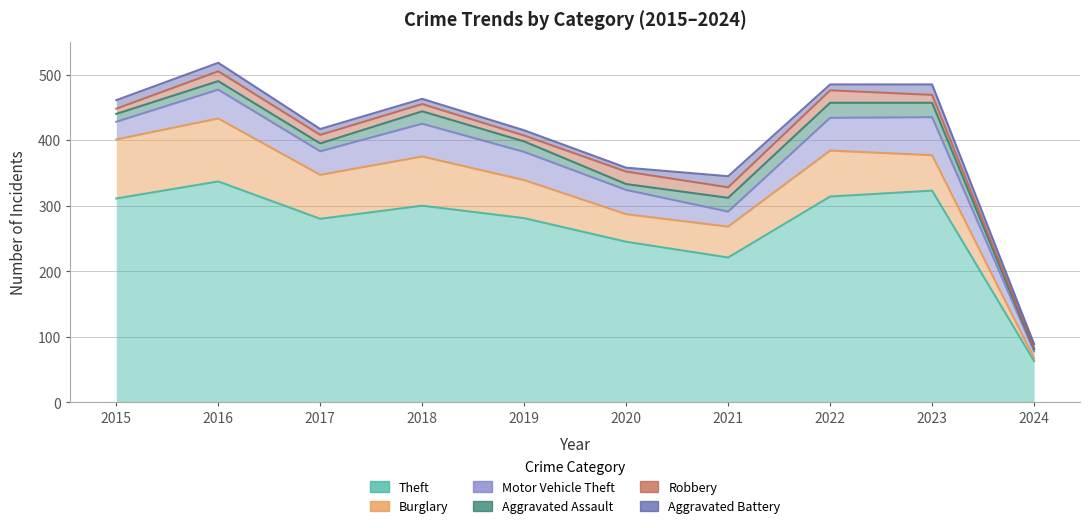

The value of Aggravated Battery at 2019 is 8. True or false?

True